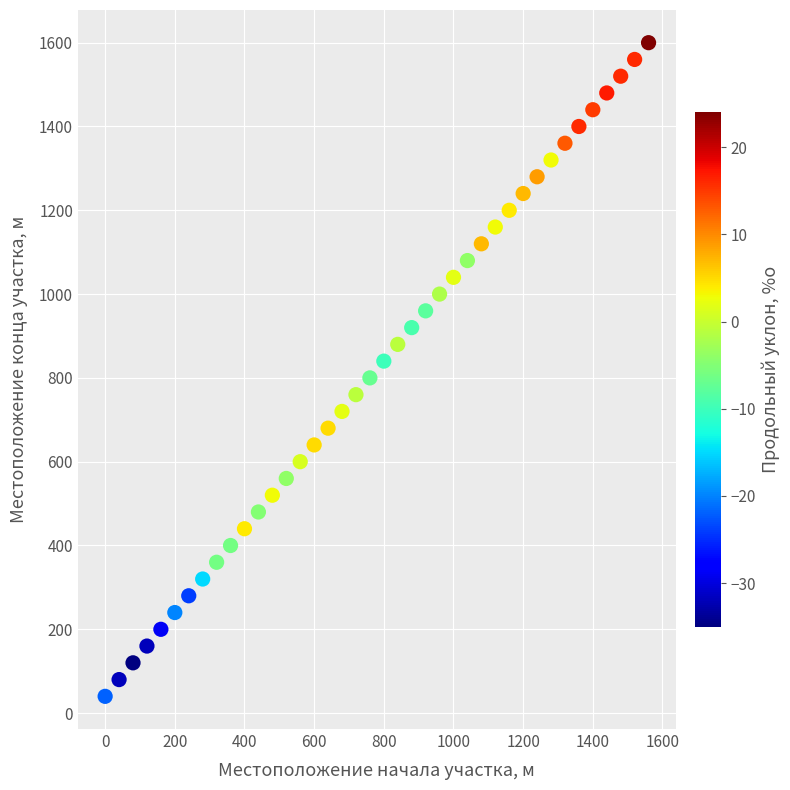

What is the range of X values (max minus min)?

1560